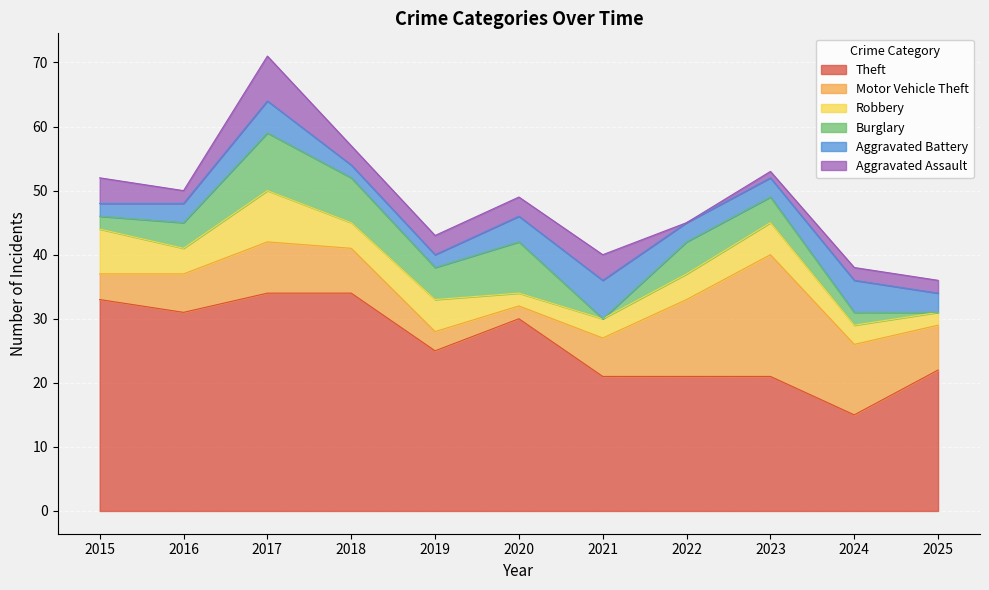

Where is Aggravated Assault nearest to the value 3?

2018